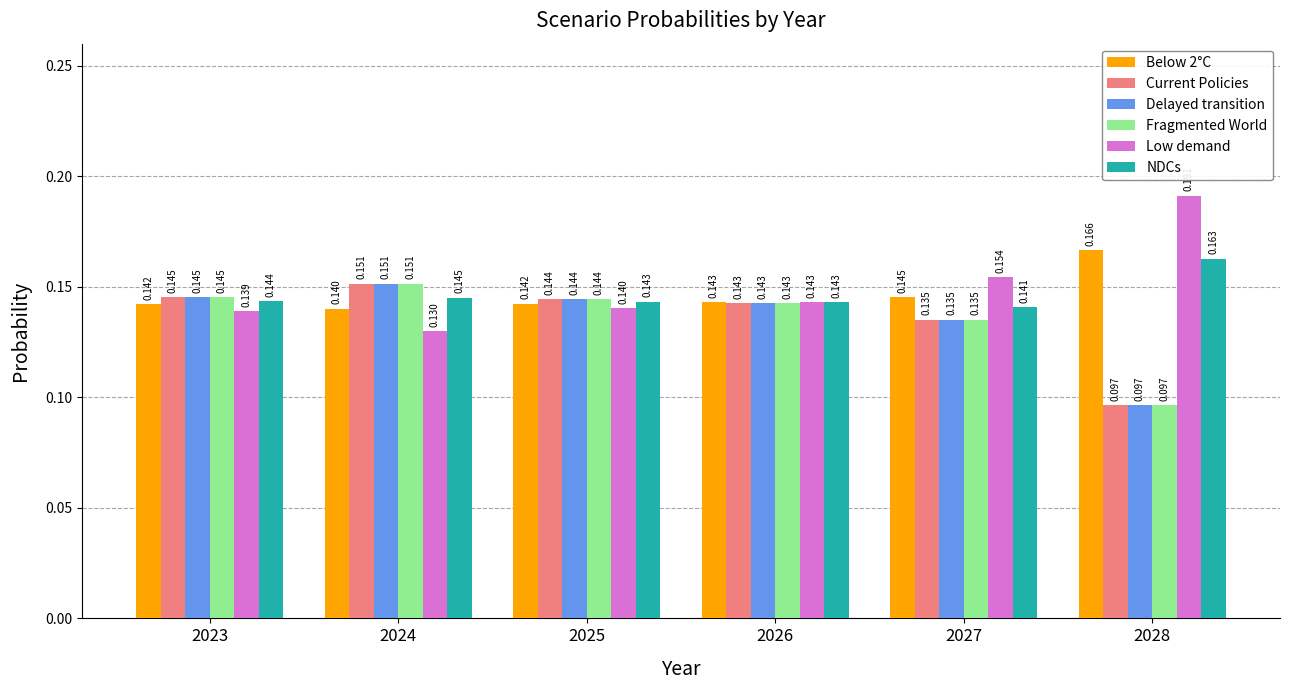

Between 2024 and 2028, which series saw the biggest shift?

Low demand